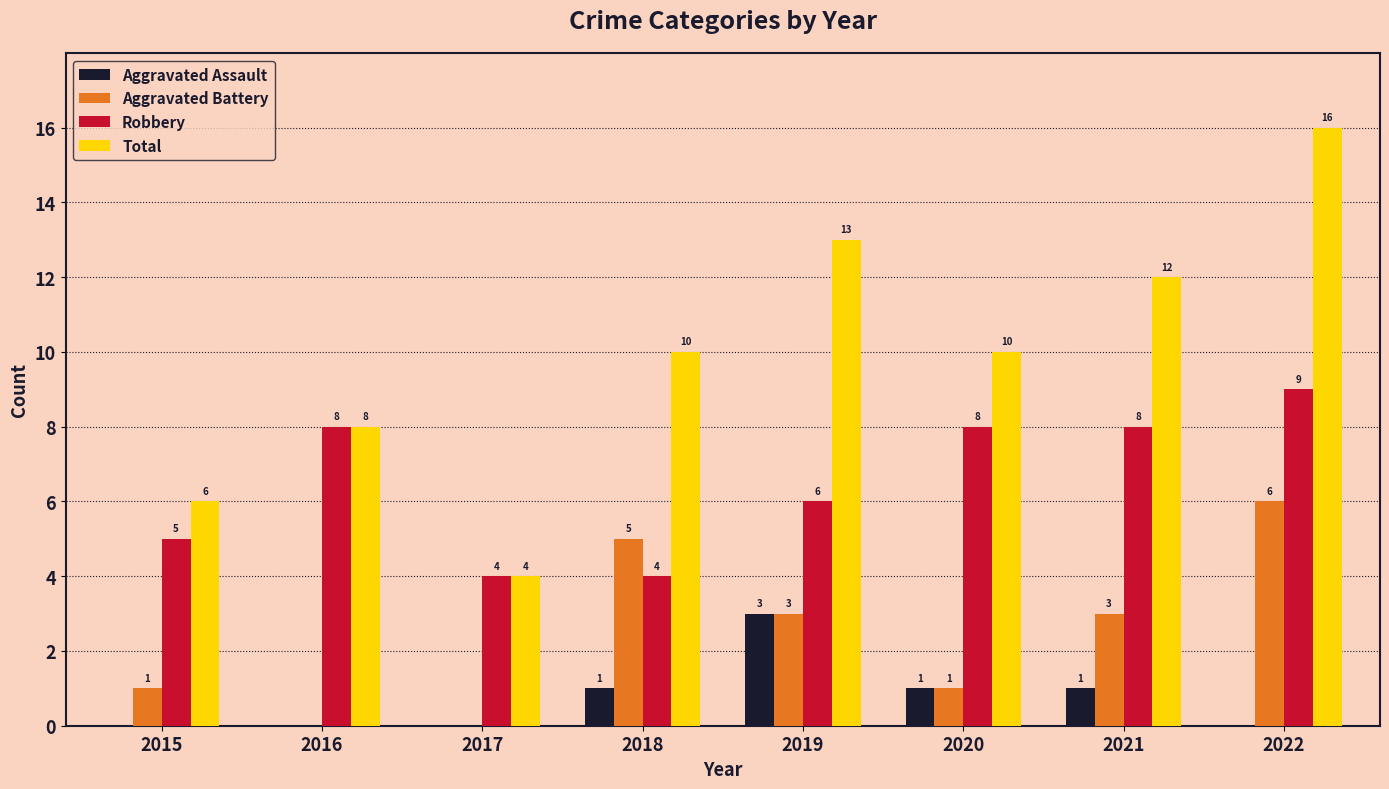

Reading right to left, transcribe all the data shown in this chart.

Aggravated Assault: 0	1	1	3	1	0	0	0
Aggravated Battery: 6	3	1	3	5	0	0	1
Robbery: 9	8	8	6	4	4	8	5
Total: 16	12	10	13	10	4	8	6